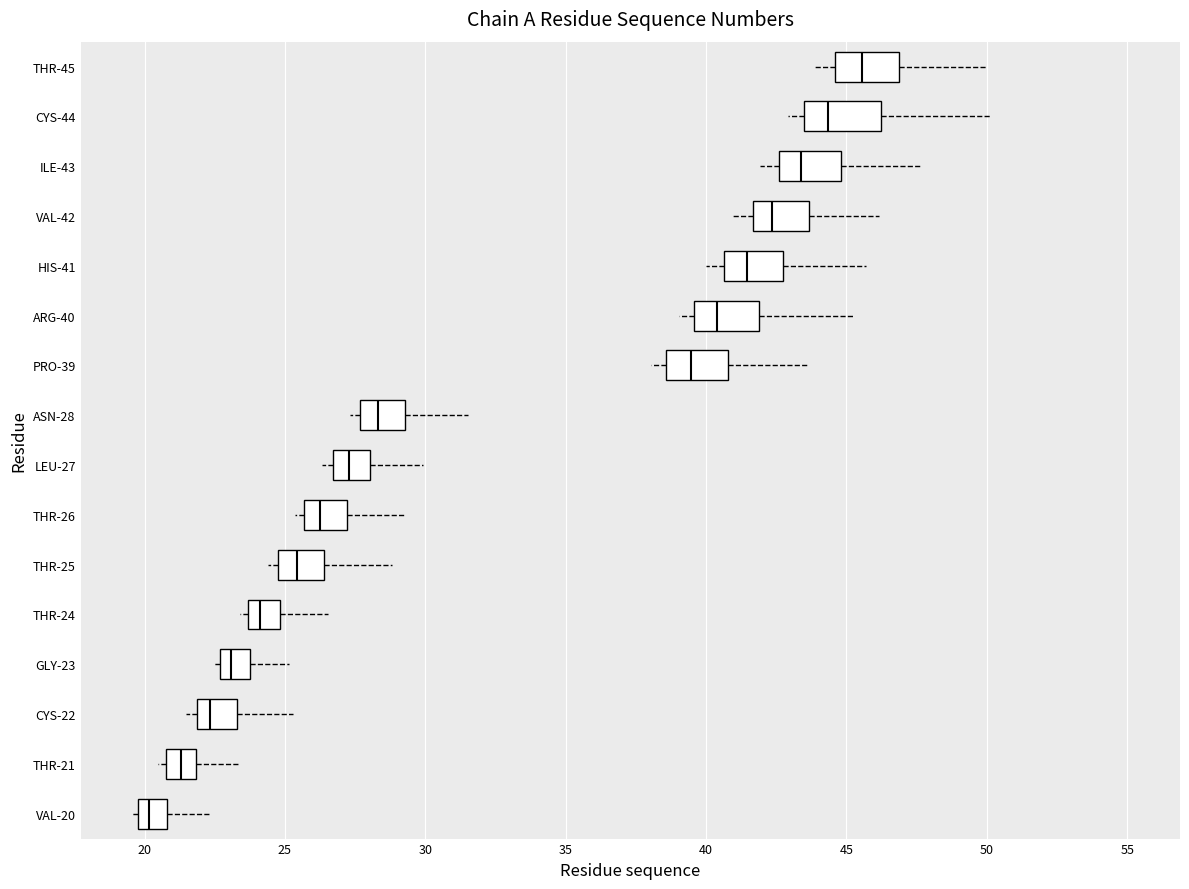

Where does the median line of the box for PRO-39 sit on the x-axis? The values are not printed on the chart, so give them approximately, as read against the axis.

39.5